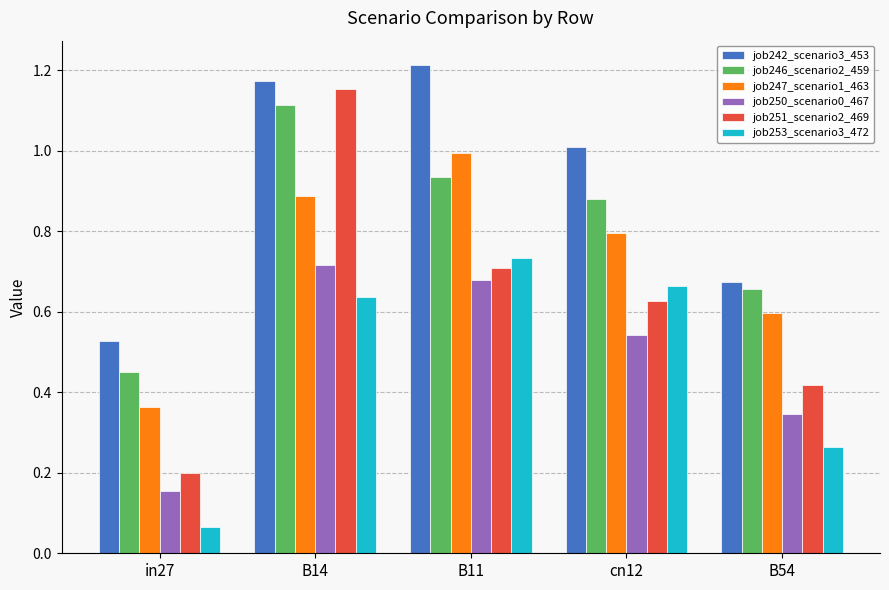

At which category does the chart reach its peak across all series?

B11